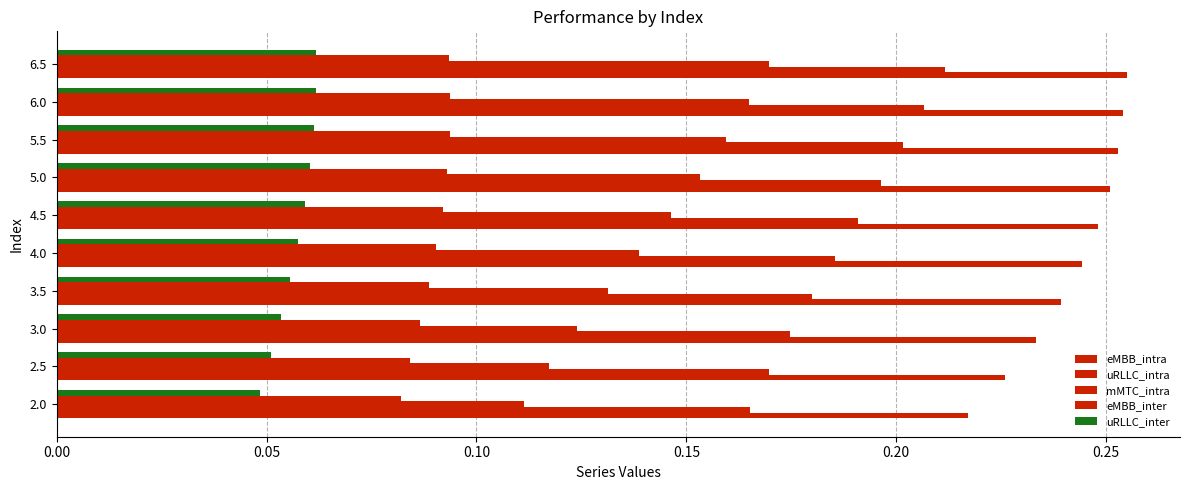

How many series are shown in this chart?

5